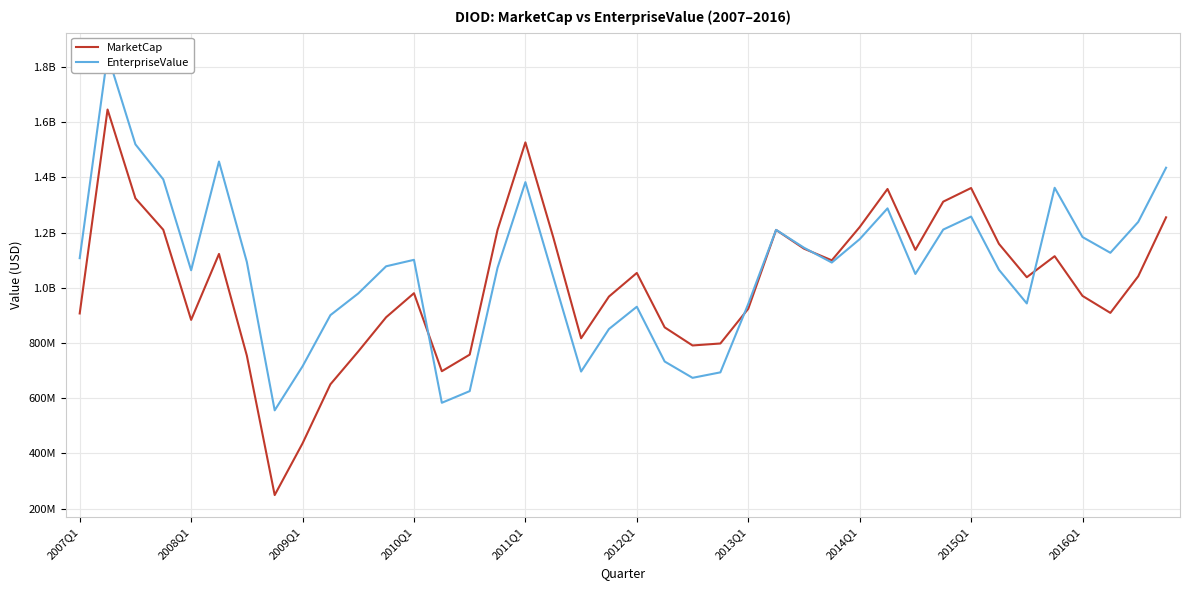

In EnterpriseValue, how many points are lower than both neighbors (excluding endpoints)?

9